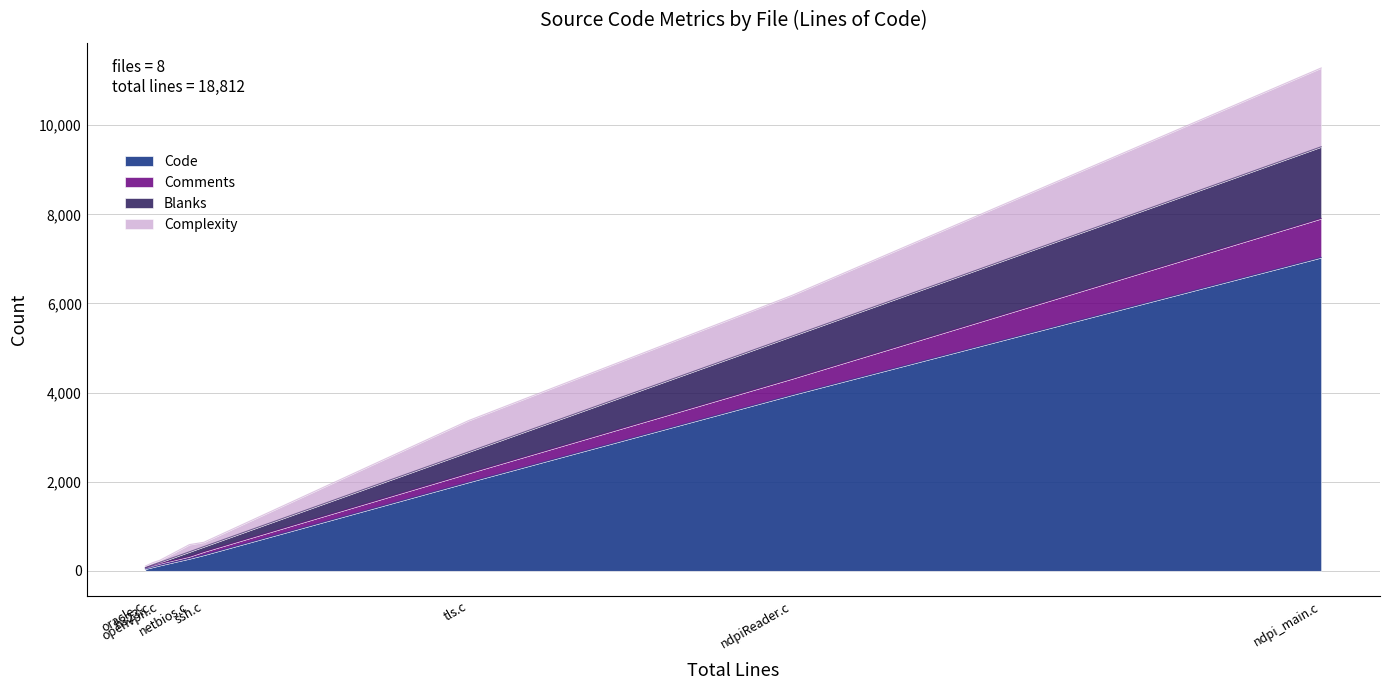

What is the approximate value of Blanks at openvpn.c, to the nearest 10?

30